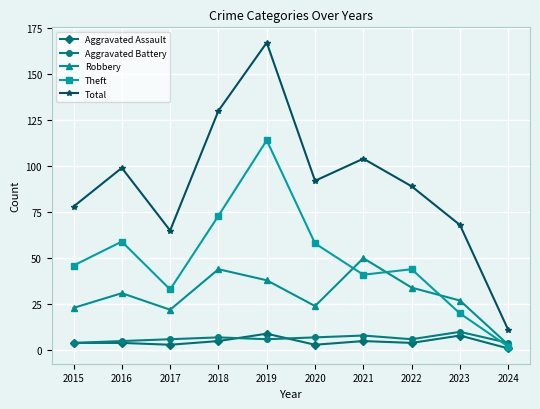

What is the difference between the Total values at 2024 and 2016?

88